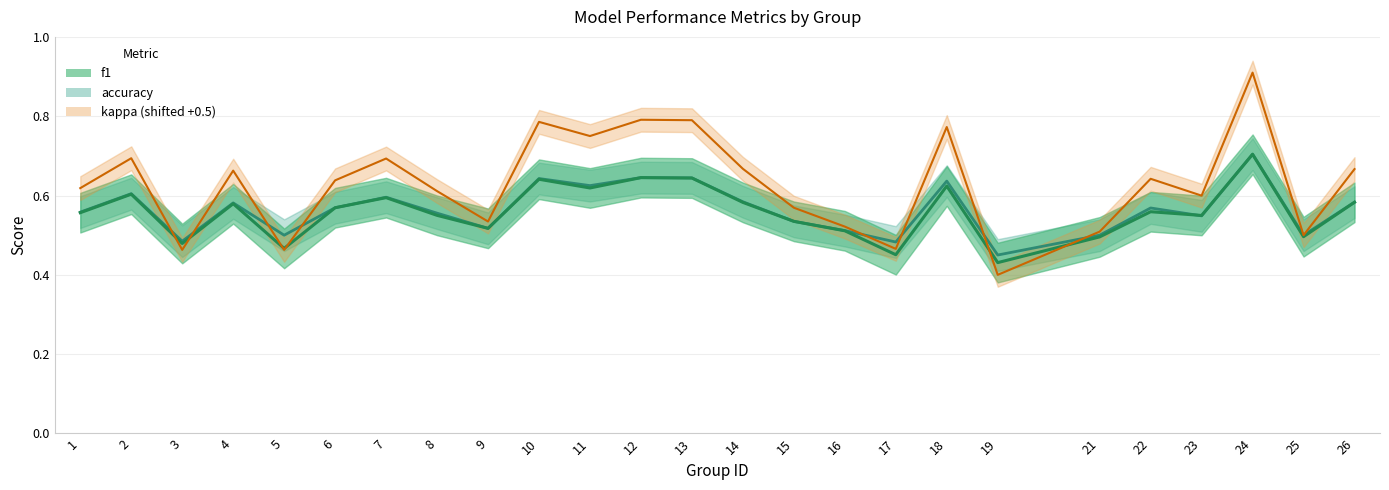

How many times do f1 and kappa cross each other?

6